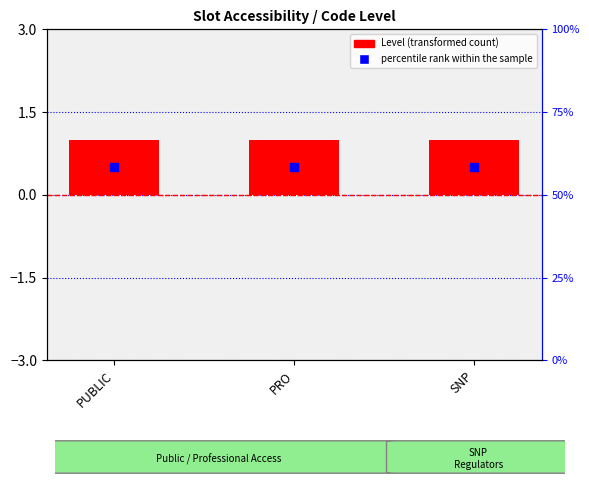

What is the total value across all series at SNP?

1.5